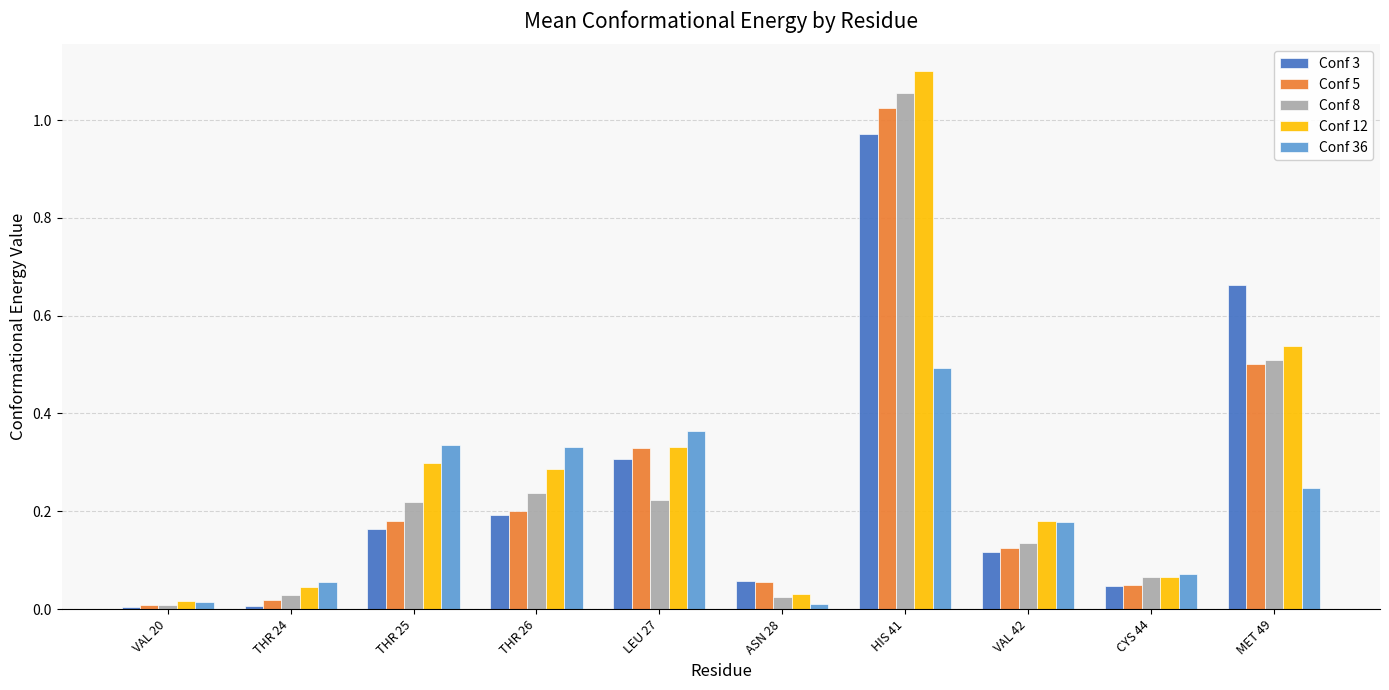

What position from the left is THR 25?

3